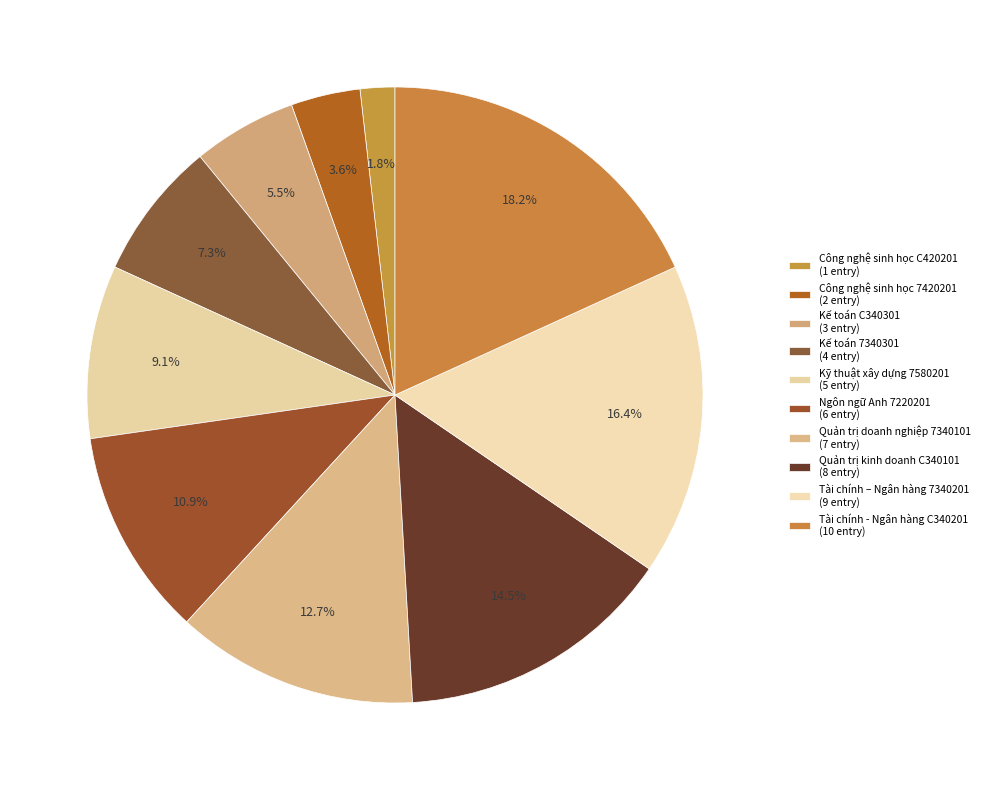

To the nearest percent, what portion does Quản trị kinh doanh C340101 represent?

15%